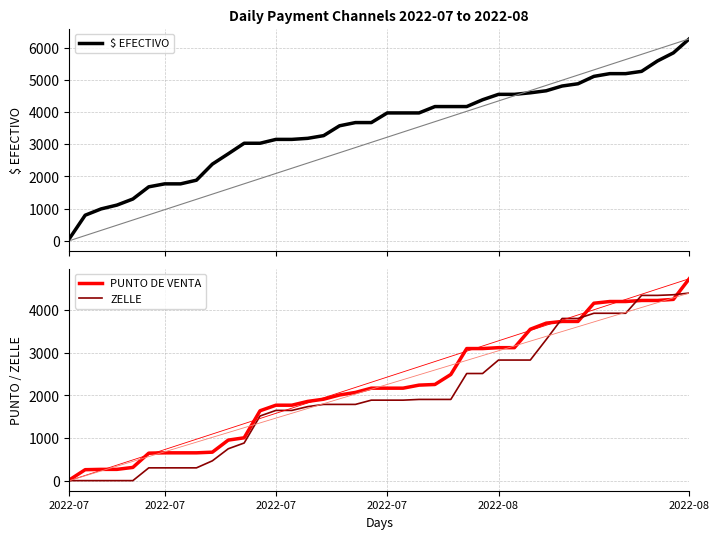

What is the difference between the ZELLE values at 30 and 11?

2430.0